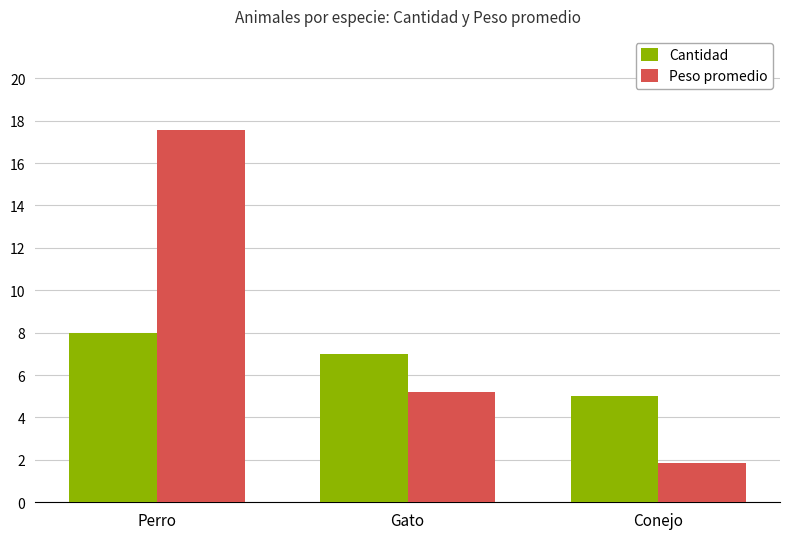

True or false: Peso promedio has a value of 5.2 at Gato.

True